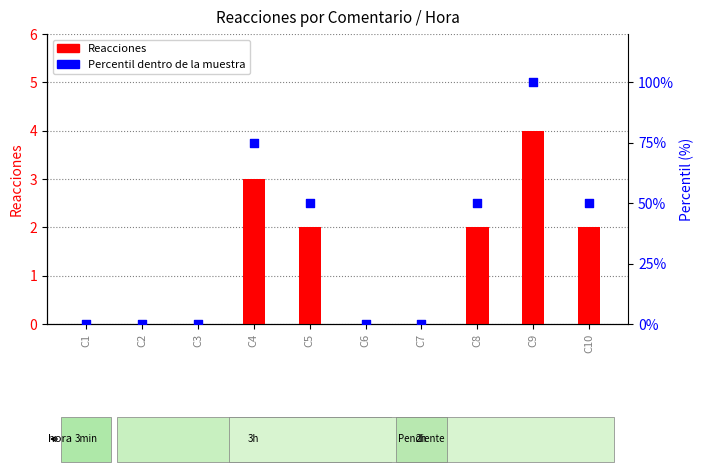

Which series has the largest Y range (max minus min)?

Percentil dentro de la muestra